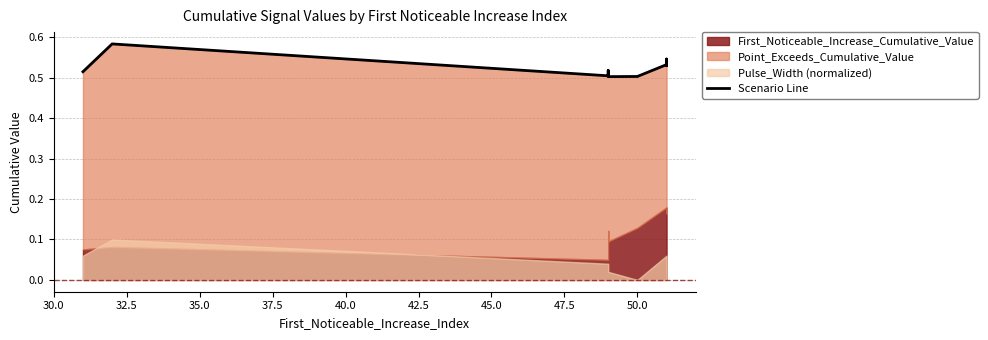

Which has a higher value, 40.0 or 37.5?

37.5